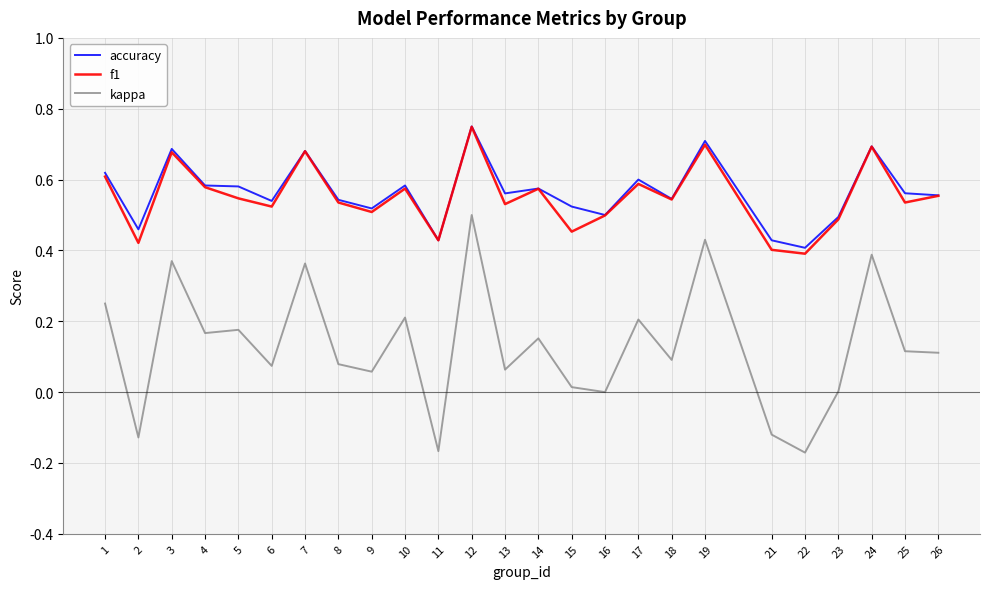

True or false: kappa and f1 cross at least once.

False